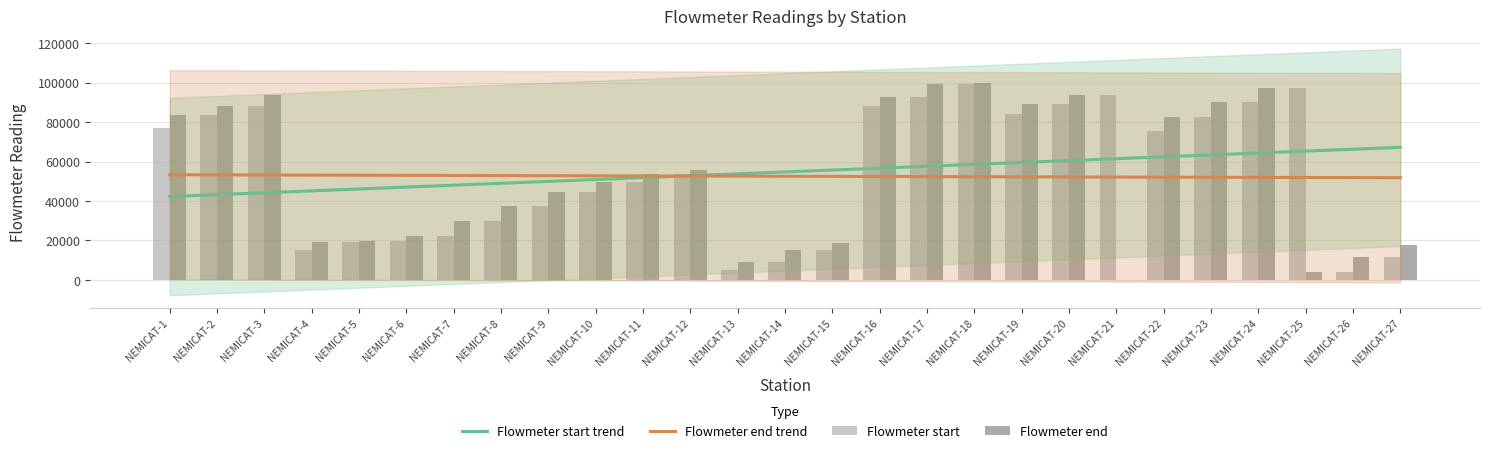

What is the value of the Flowmeter start bar at the 10th from the left?

44620.0